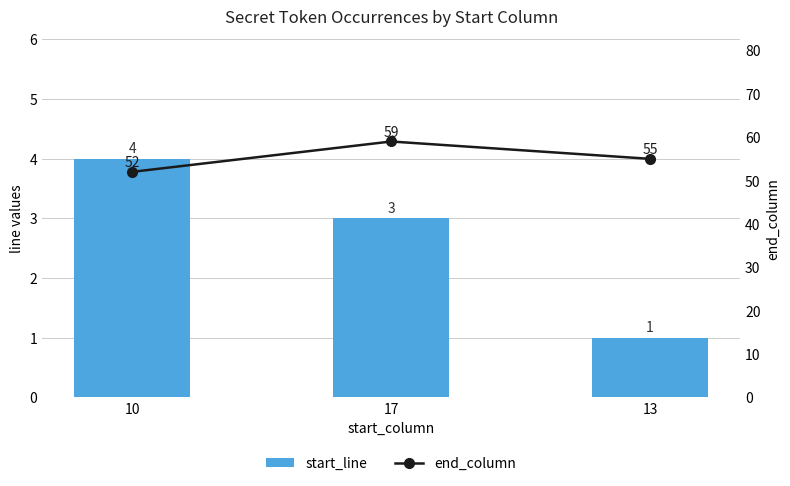

Reading left to right, transcribe all the data shown in this chart.

start_line: 4	3	1
end_column: 52	59	55